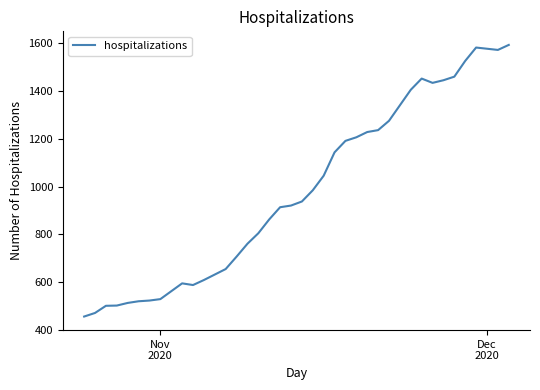

What is the difference between the second highest and second lowest values?

1112